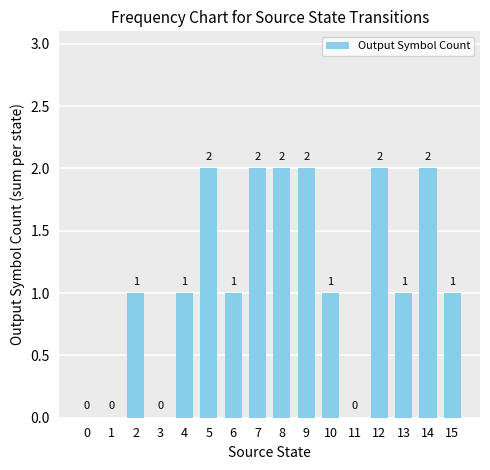

True or false: the data shows 2 at 12.

True